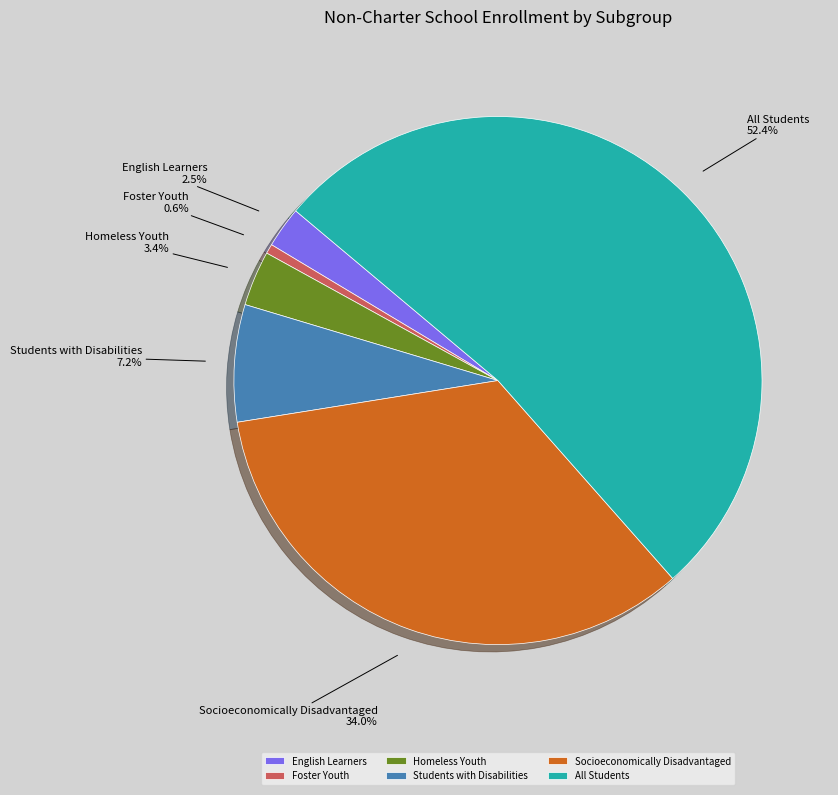

To the nearest percent, what is the combined percentage of Homeless Youth and All Students?

56%